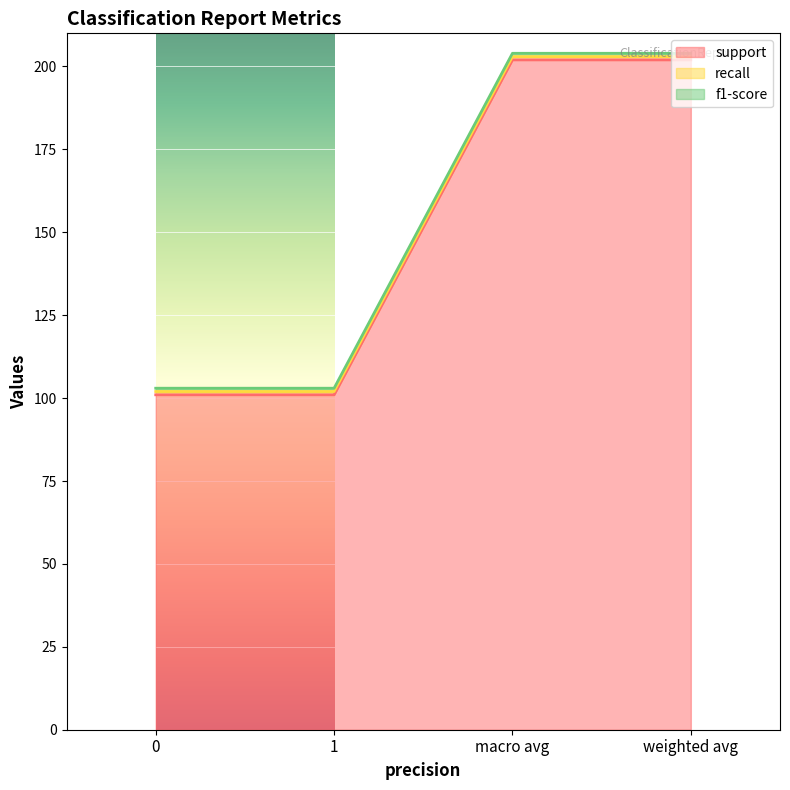

How many distinct data groups are displayed?

3